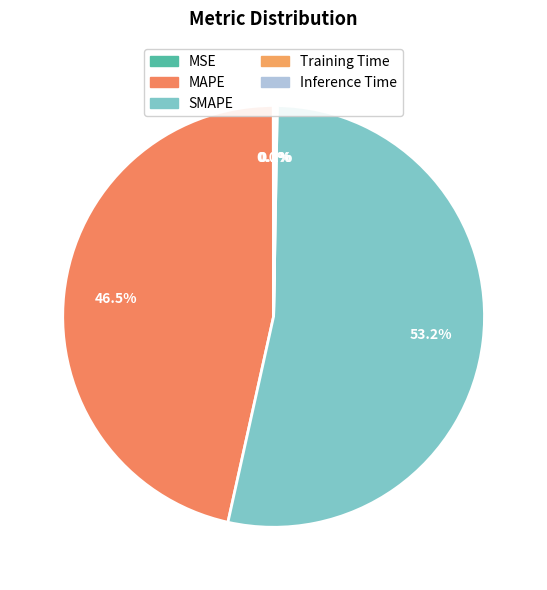

Is the sum of MAPE and Training Time greater than half?

No